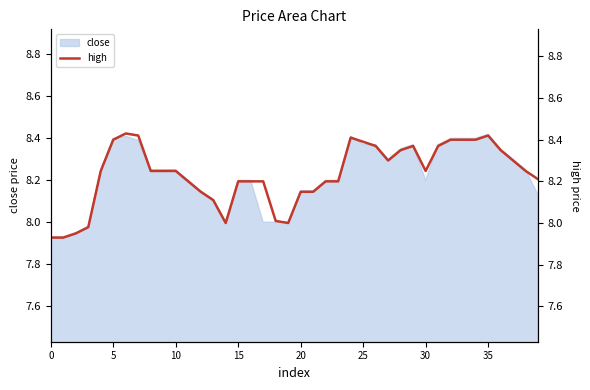

What is the minimum value shown in the chart?

7.9